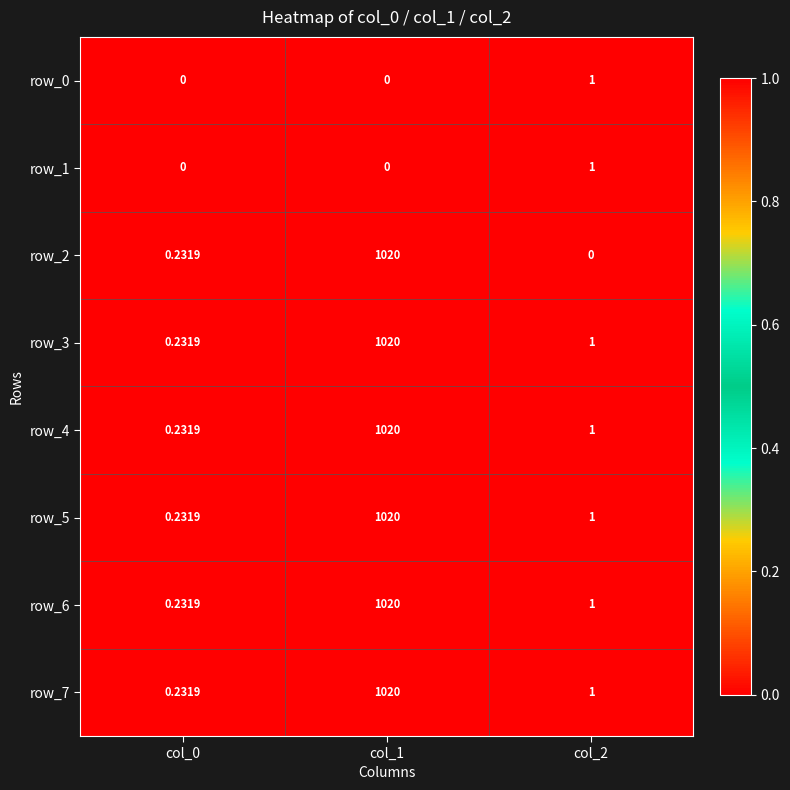

What is the highest value of the row_2 series?

1020.0